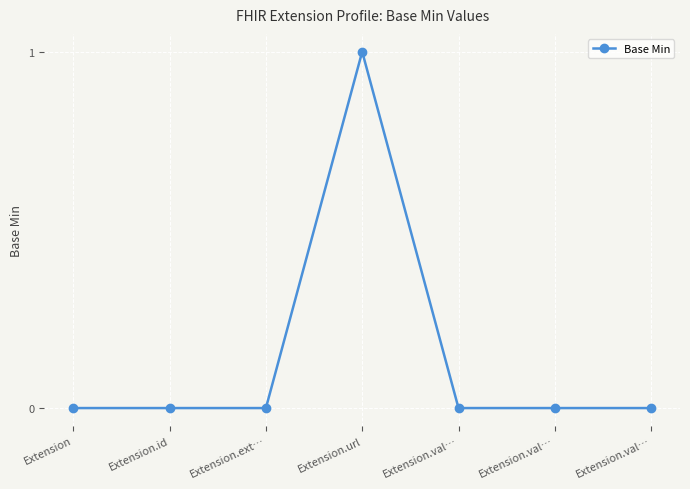

Reading left to right, transcribe all the data shown in this chart.

Extension=0	Extension.id=0	Extension.ext…=0	Extension.url=1	Extension.val…=0	Extension.val…=0	Extension.val…=0